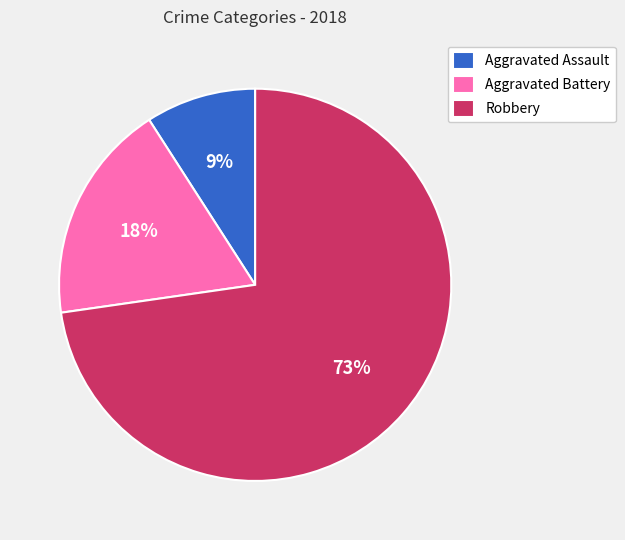

To the nearest percent, what is the combined percentage of Aggravated Assault and Robbery?

82%